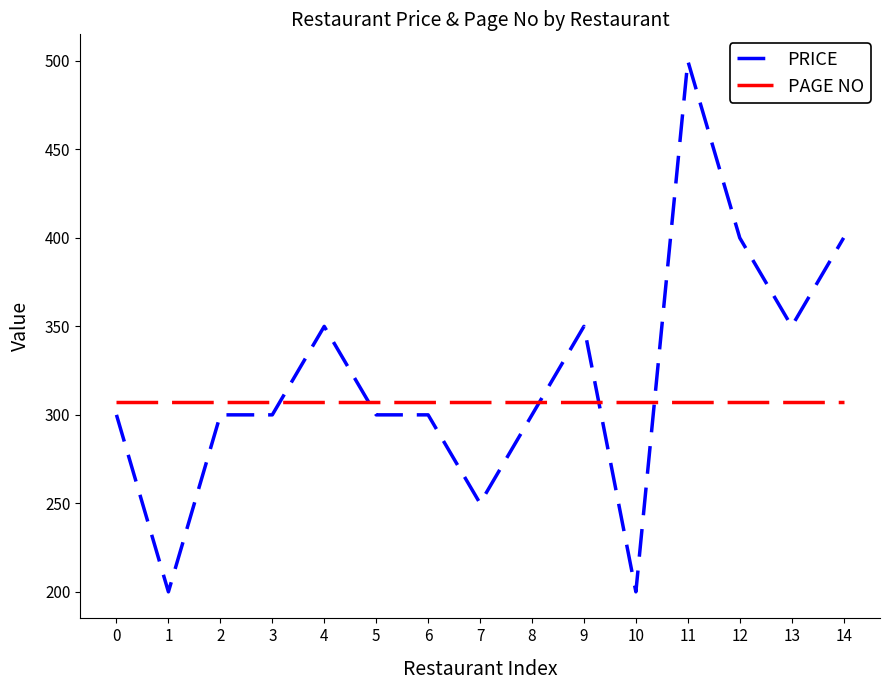

At how many categories does at least one series exceed 454?

1